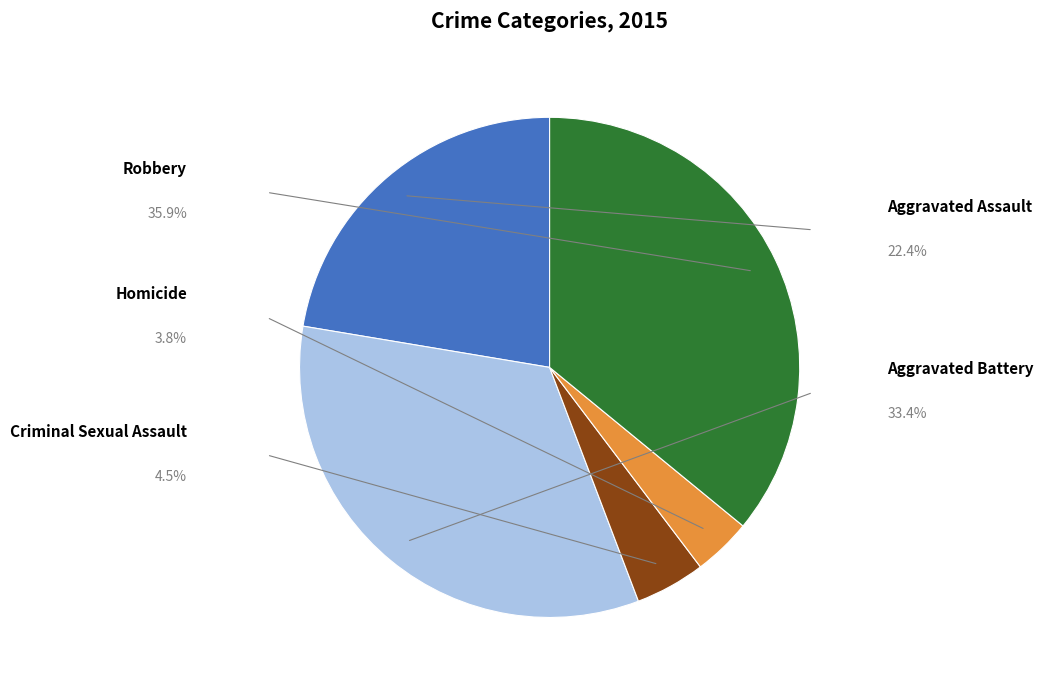

Rank the categories by value from highest to lowest.

Robbery, Aggravated Battery, Aggravated Assault, Criminal Sexual Assault, Homicide